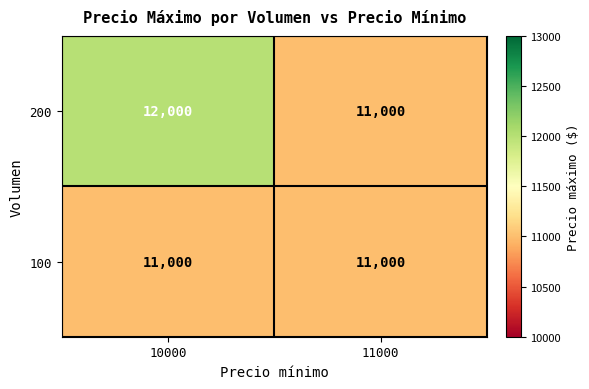

True or false: 200 has a value of 12000 at 10000.

True